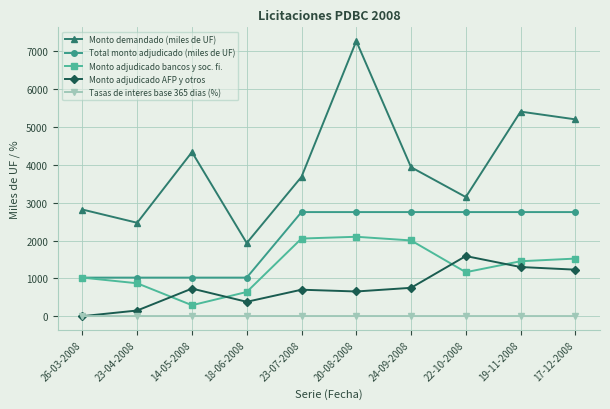

What is the difference between the Monto adjudicado bancos y soc. fi. values at 23-04-2008 and 23-07-2008?

1183.0